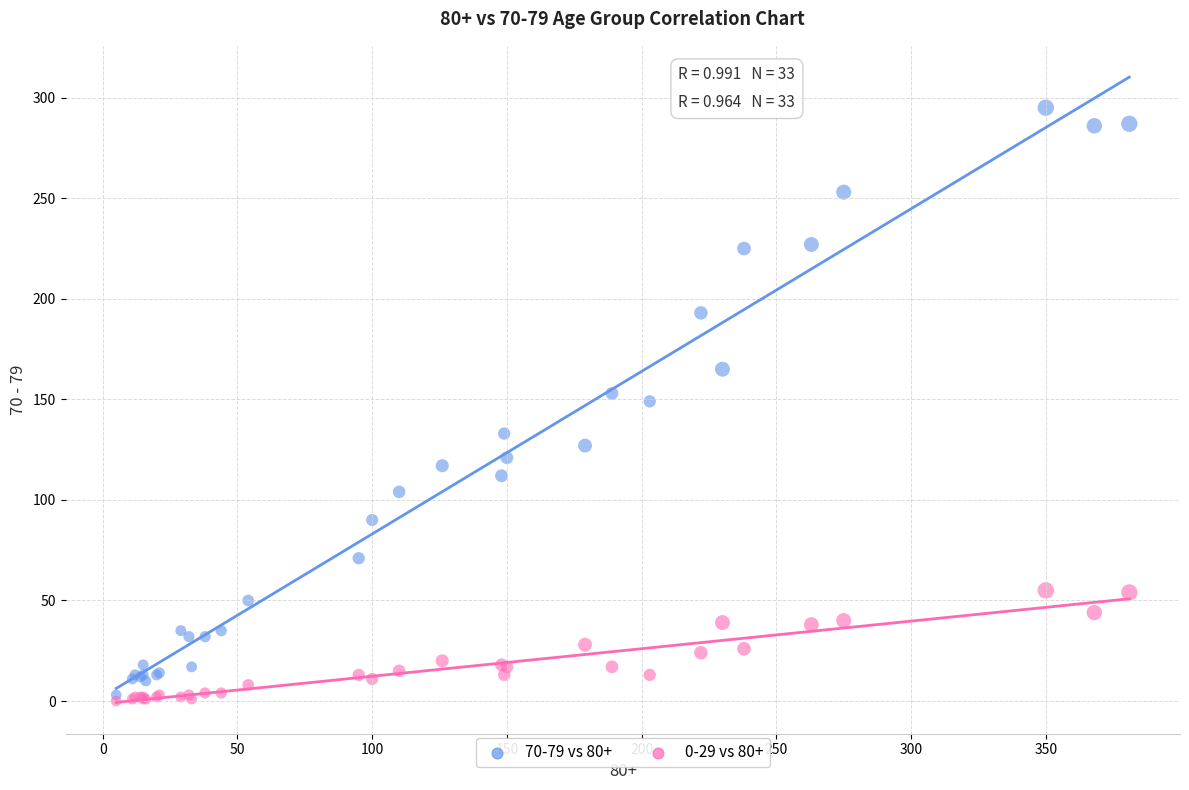

Which series reaches the minimum Y coordinate?

0-29 vs 80+